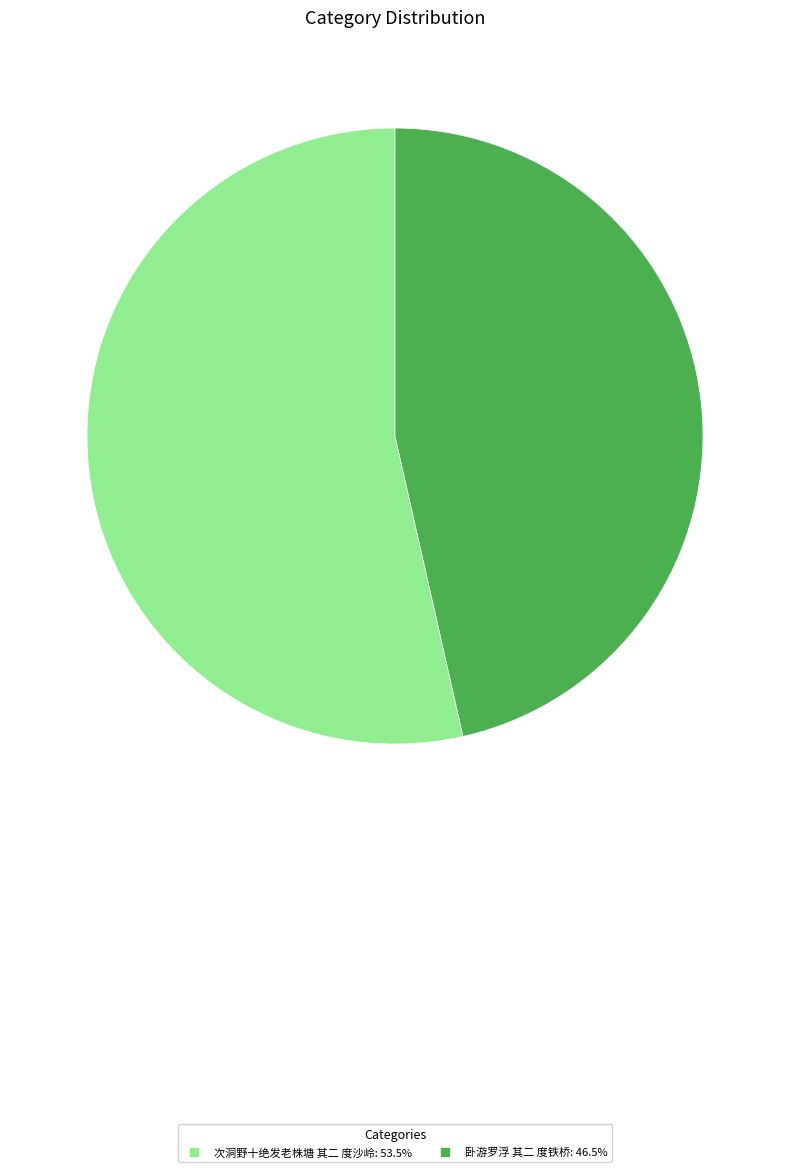

What is the ratio of the value at 卧游罗浮 其二 度铁桥 to the value at 次洞野十绝发老株塘 其二 度沙岭?

0.9